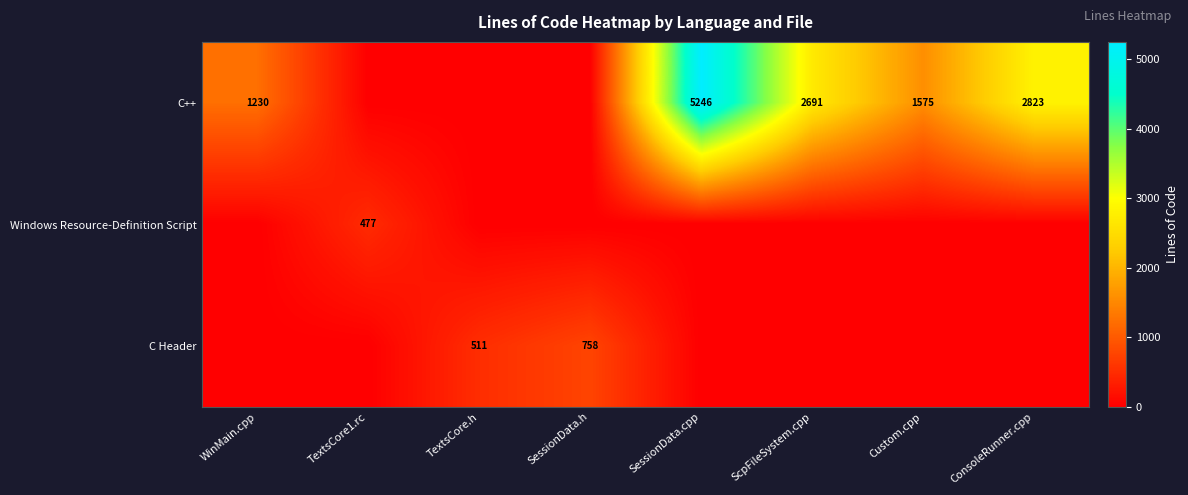

Is it true that Windows Resource-Definition Script equals 127 at TextsCore1.rc?

False